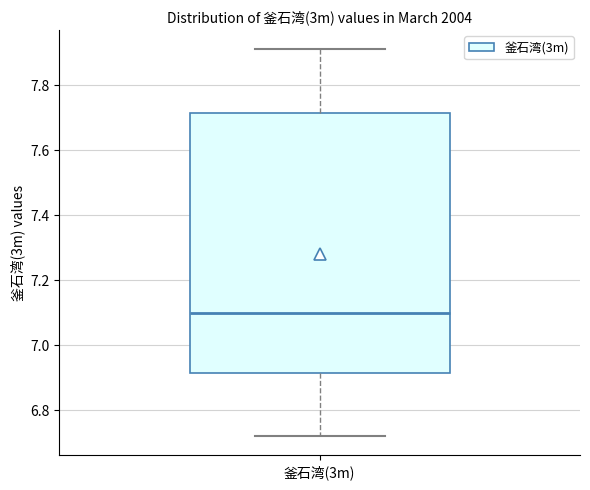

Read this box plot against the y-axis: the position of the median line, the range covered by the box, and the ends of both whiskers. The values are not printed on the chart, so give them approximately, as read against the axis.

median 7.10, box 6.92 to 7.72, whiskers 6.72 to 7.92